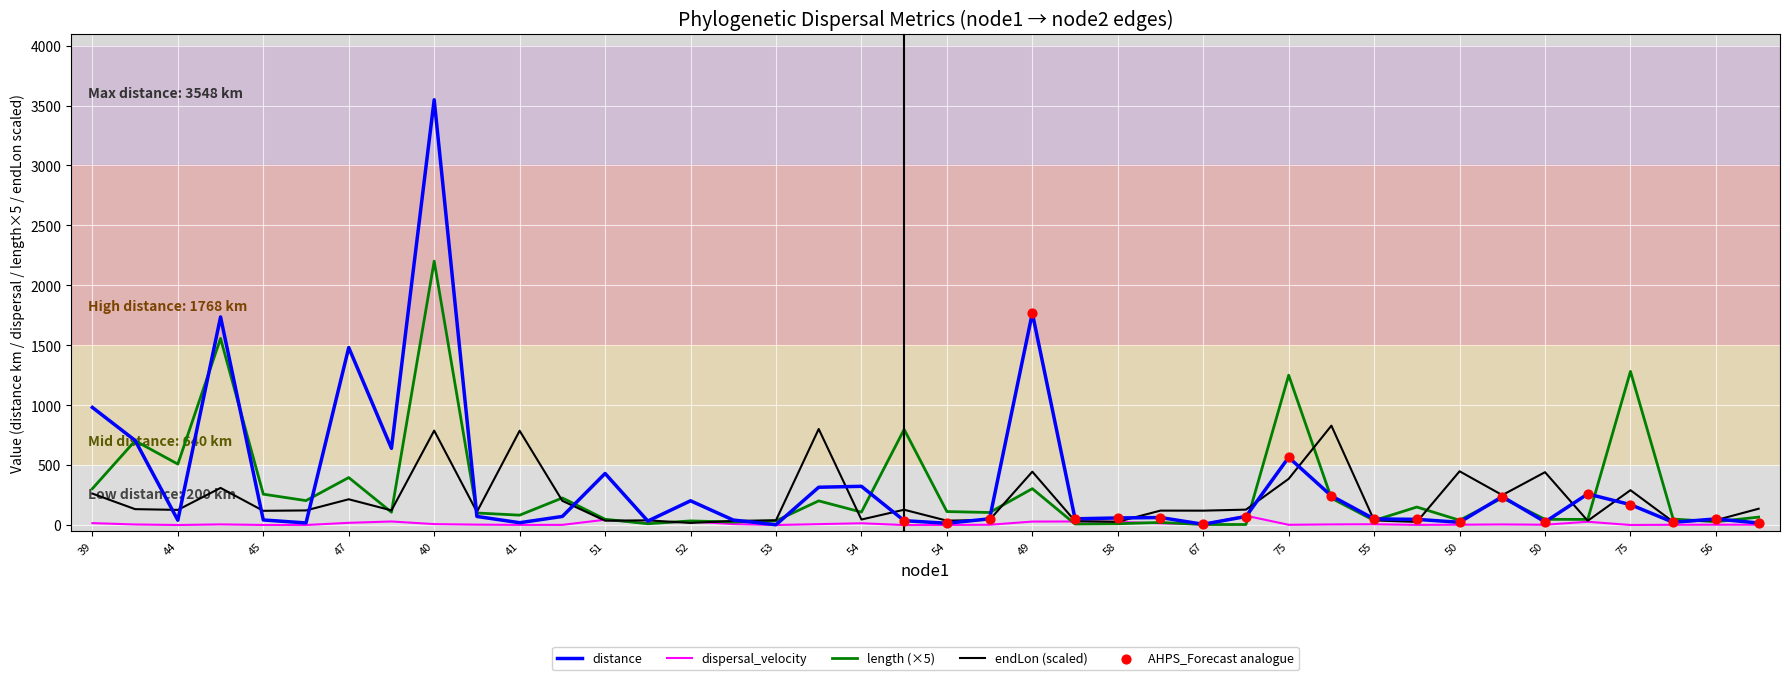

What is the maximum value for endLon (scaled)?

829.3